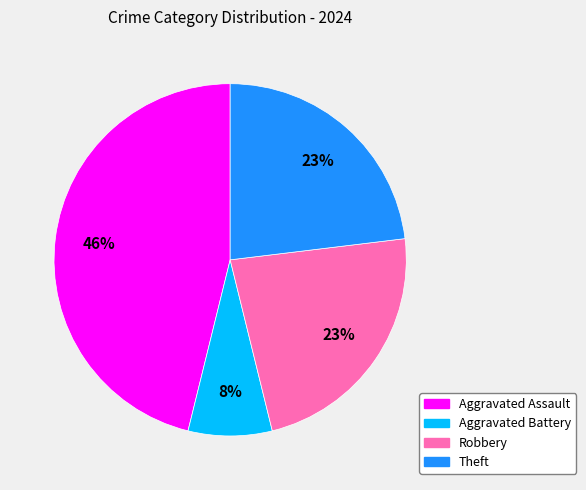

Does Aggravated Battery represent more than half of the total?

No